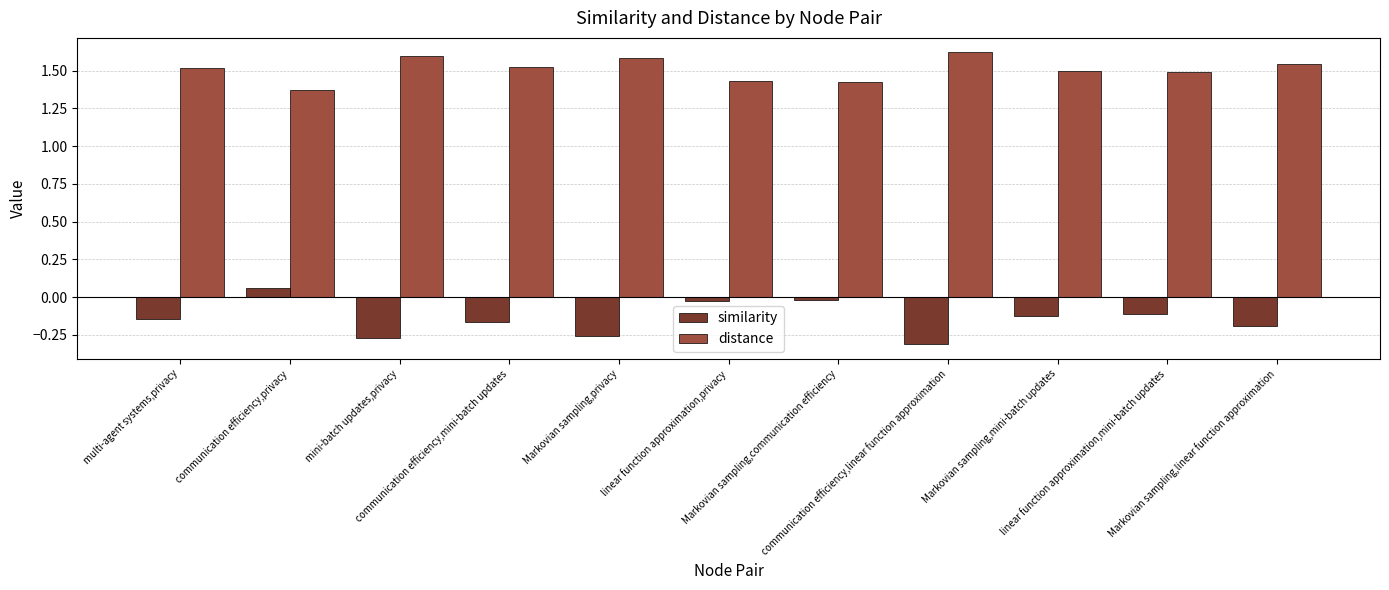

The similarity series shows -0.2 at communication efficiency,mini-batch updates. True or false?

True